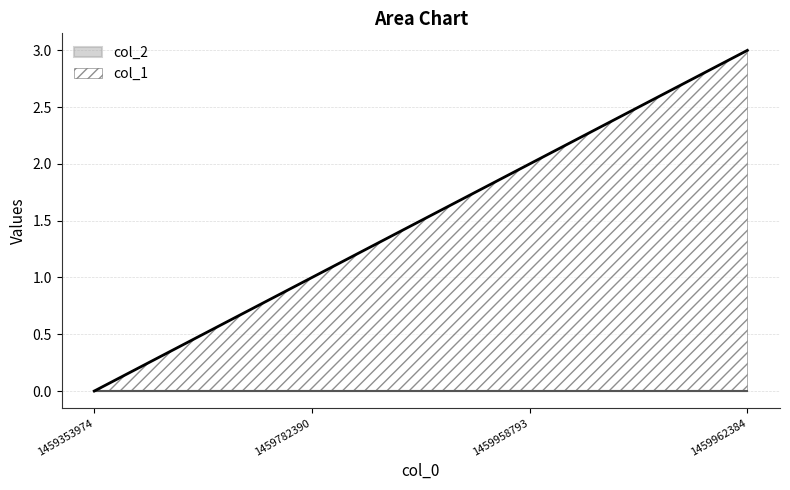

Count the values in the range 1 to 3.

3